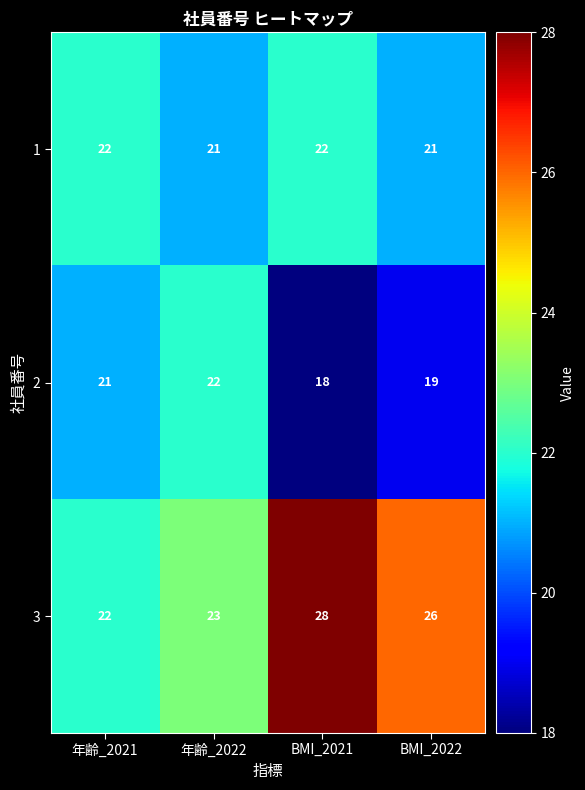

What is the sum of all 3 values?

99